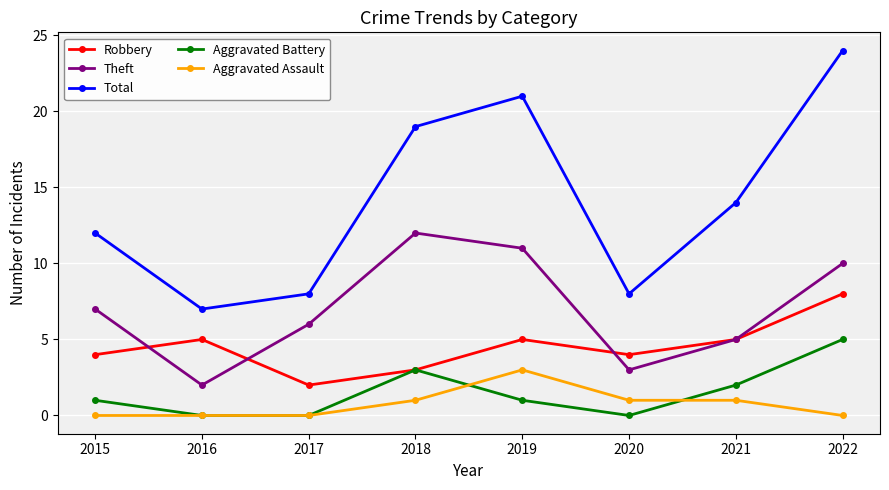

Rank the series at 2015 from lowest to highest value.

Aggravated Assault, Aggravated Battery, Robbery, Theft, Total